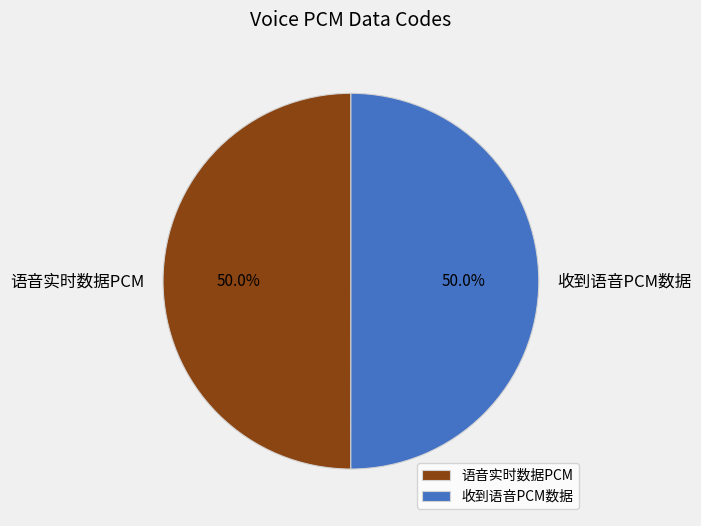

What percentage is NOT represented by 语音实时数据PCM?

50.0%